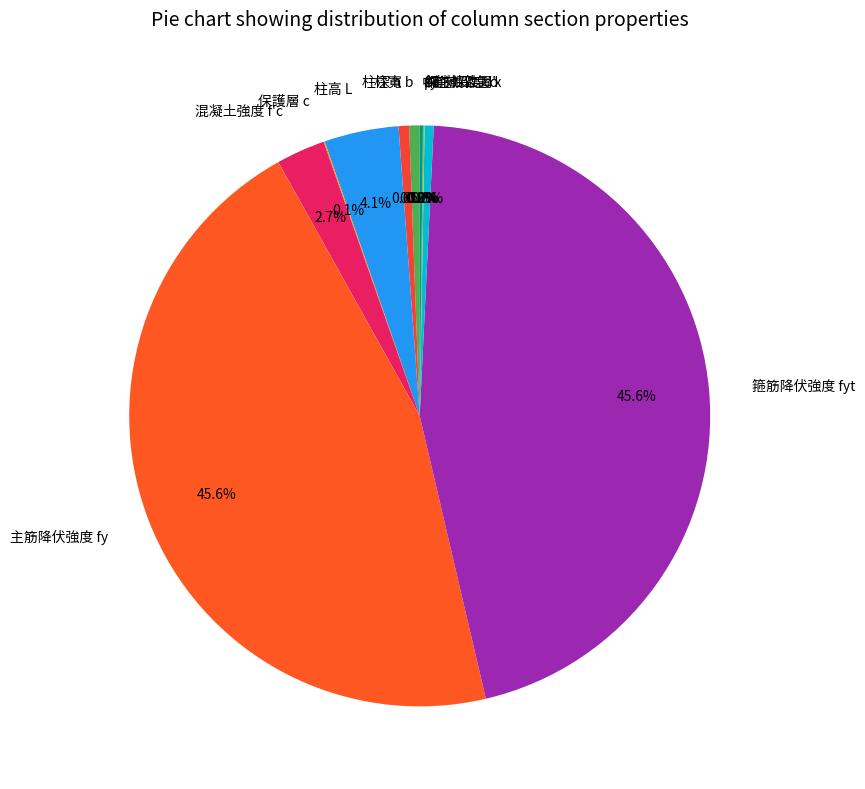

How much of the chart is everything except 主筋降伏強度 fy?

54.4%